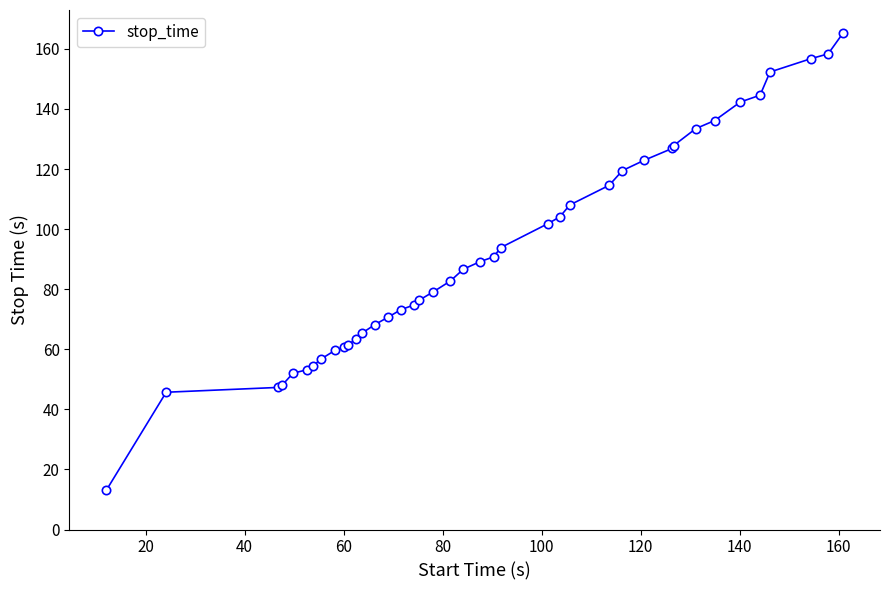

What is the value of the 40th point from the left?

165.3